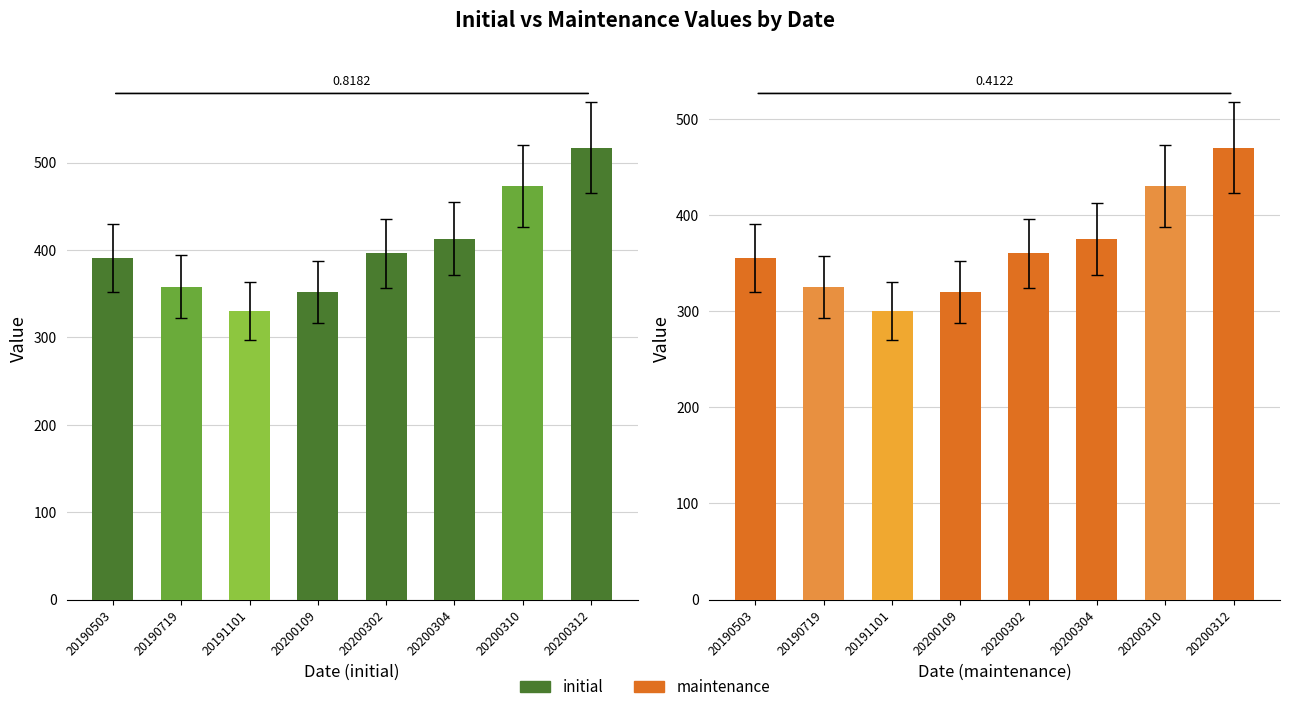

Rank the categories by initial value from highest to lowest.

20200312, 20200310, 20200304, 20200302, 20190503, 20190719, 20200109, 20191101